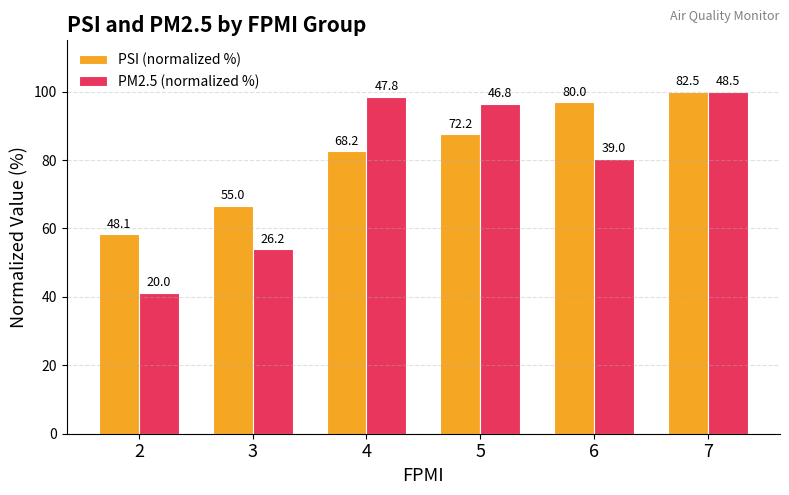

Is it true that PSI (normalized %) equals 82.7 at 4?

True